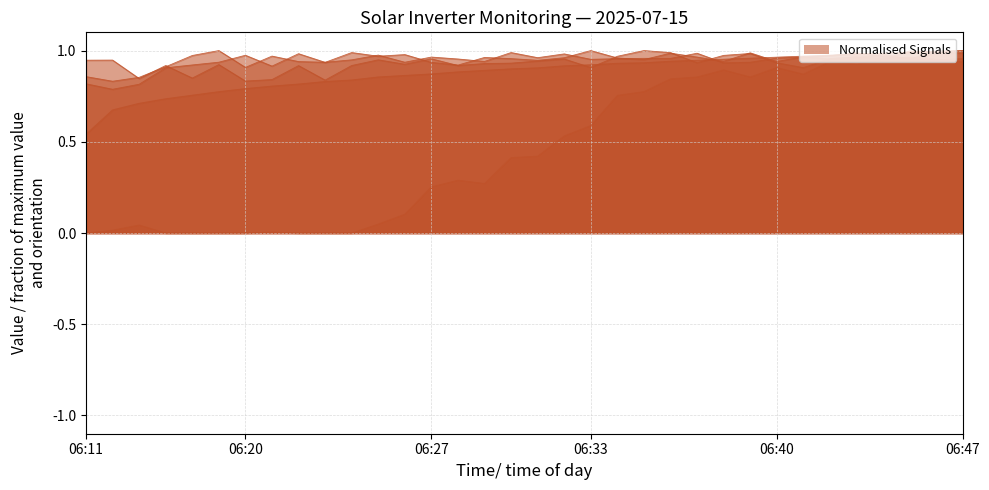

At 06:21, list the series in order from largest to smallest.

V MPPT 1(V), V MPPT 3(V), V MPPT 2(V), Temperature, Power(W)